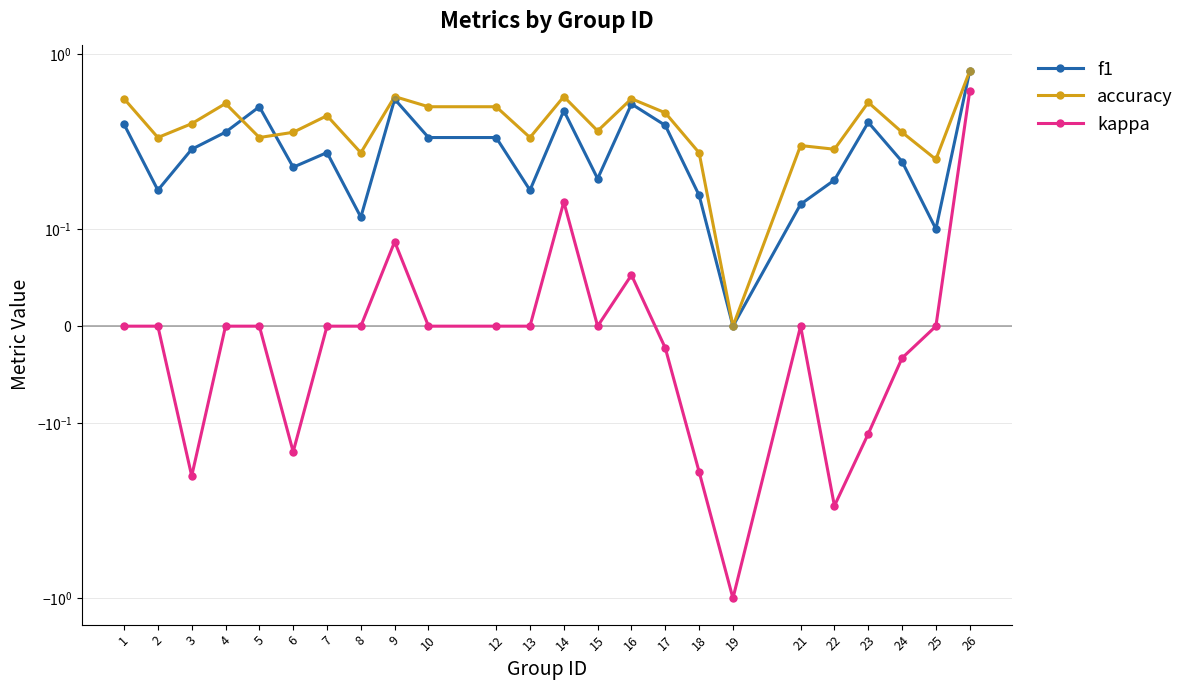

At which category is the sum across all series the highest?

26